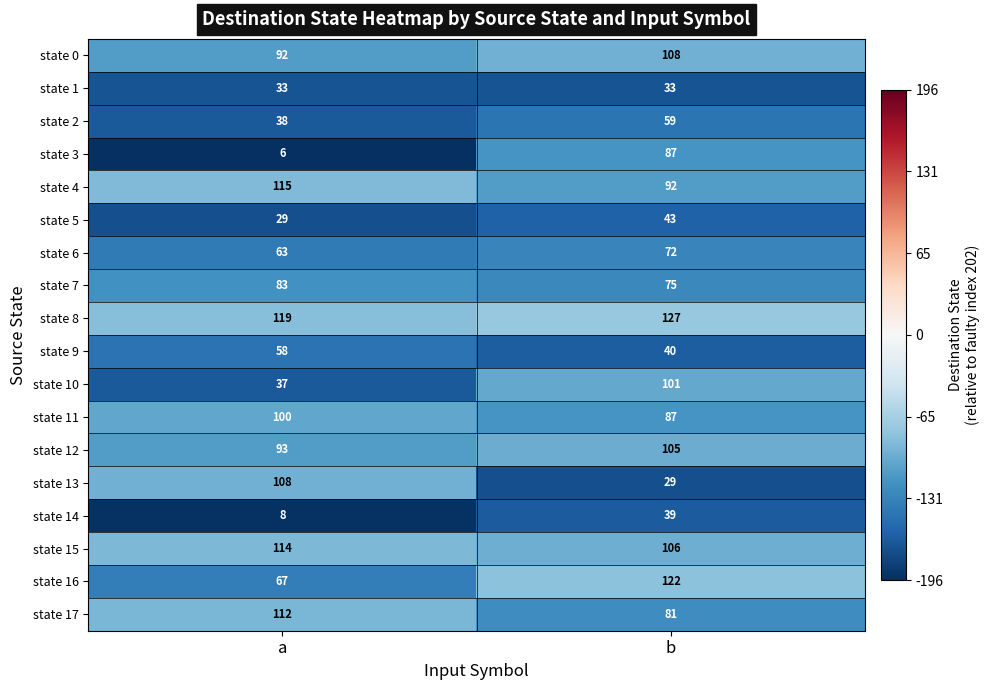

What value does the state 7 series have at a?

83